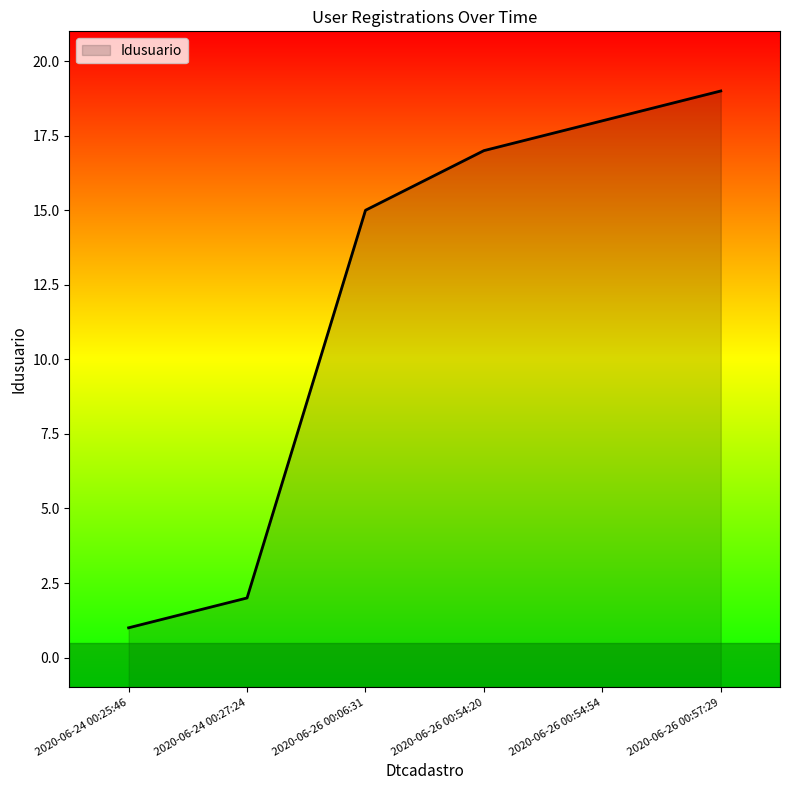

Rank the categories by value from lowest to highest.

2020-06-24 00:25:46, 2020-06-24 00:27:24, 2020-06-26 00:06:31, 2020-06-26 00:54:20, 2020-06-26 00:54:54, 2020-06-26 00:57:29